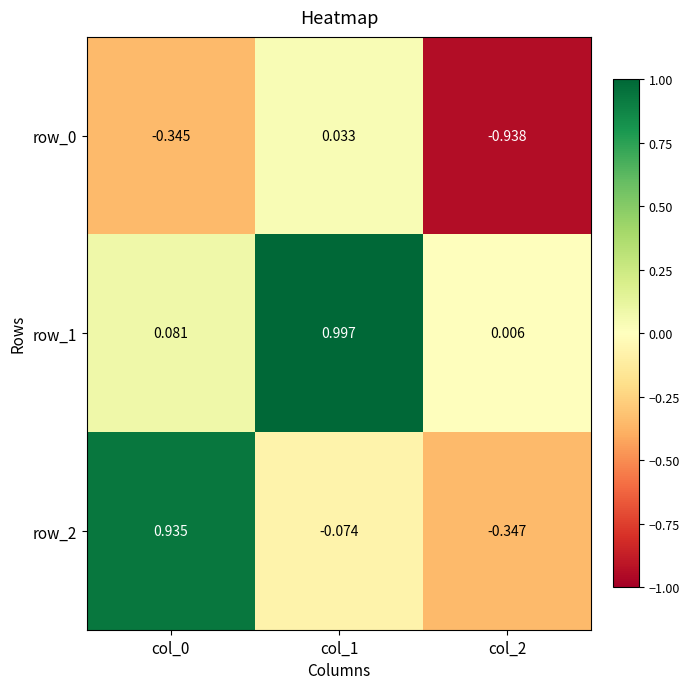

Is the value of row_2 at col_1 greater than the value of row_0 at col_2?

Yes